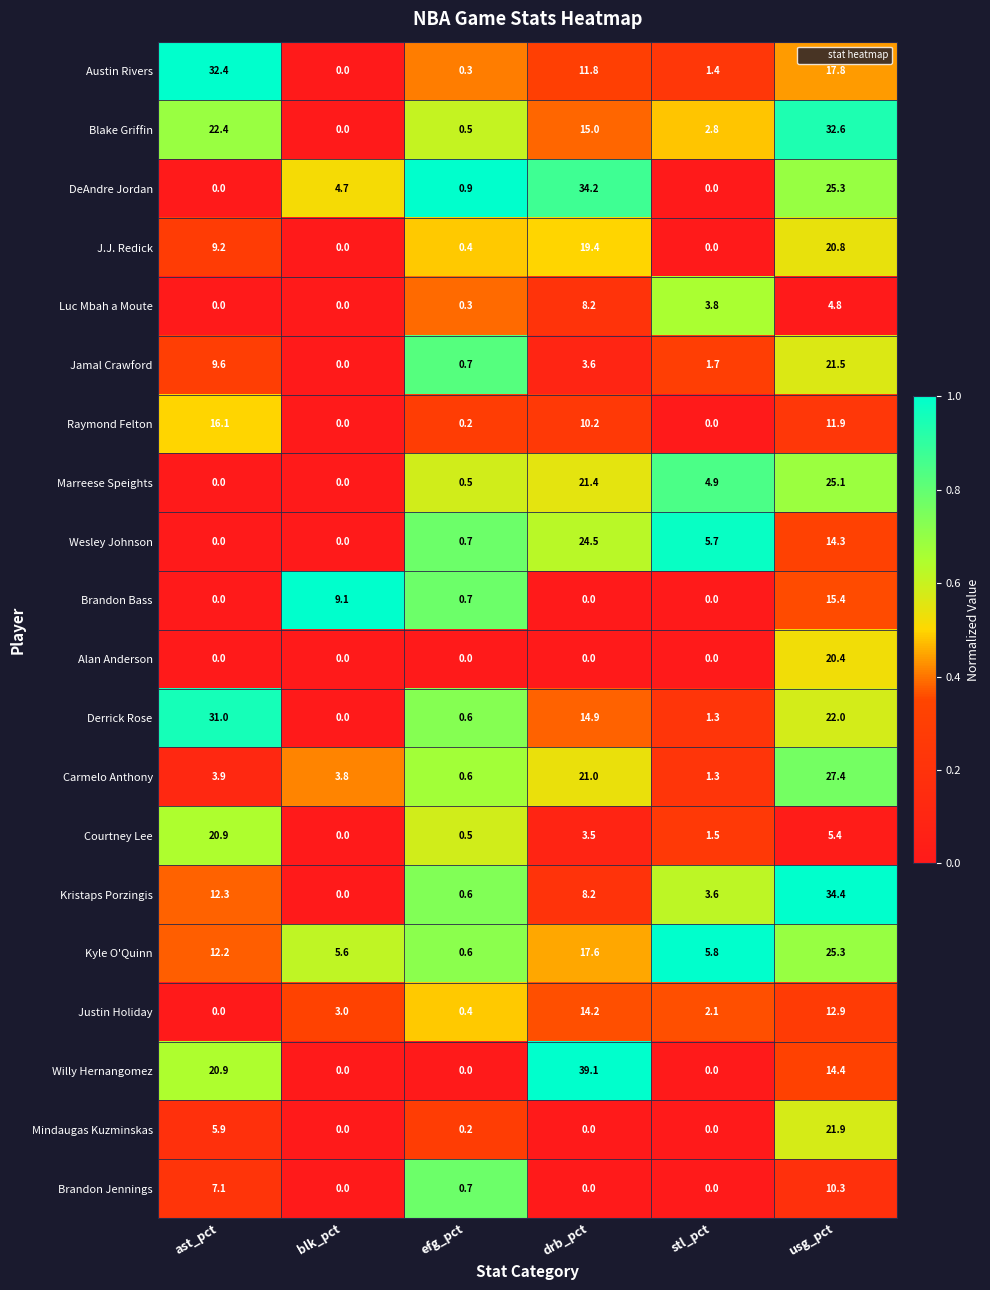

What is the spread (max minus min) of values at stl_pct?

5.8